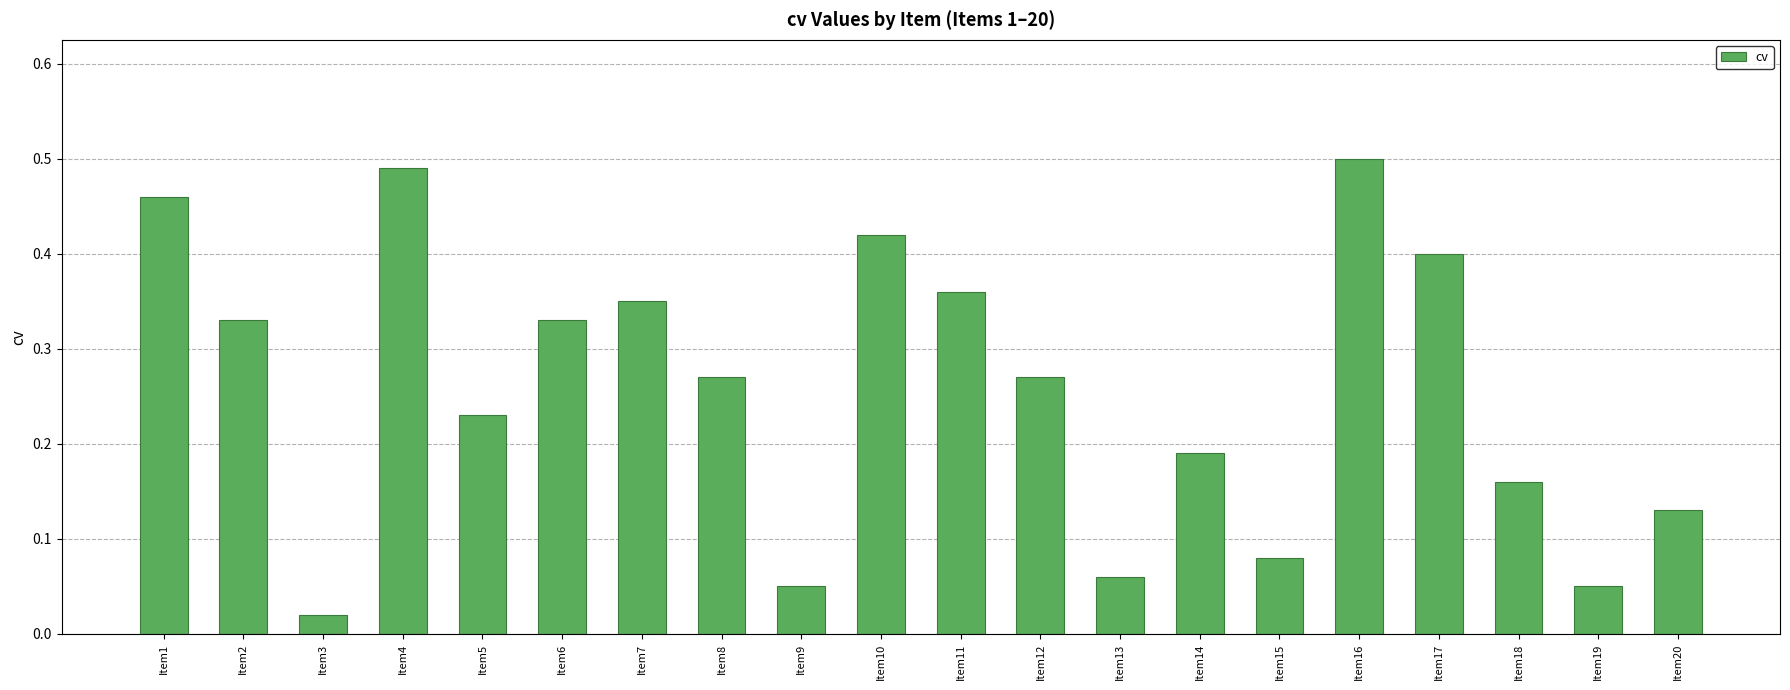

At which label is the value closest to 0?

Item3